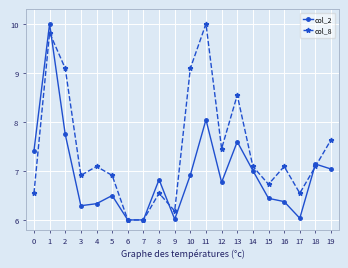

What value does the col_2 series have at 13?

7.6